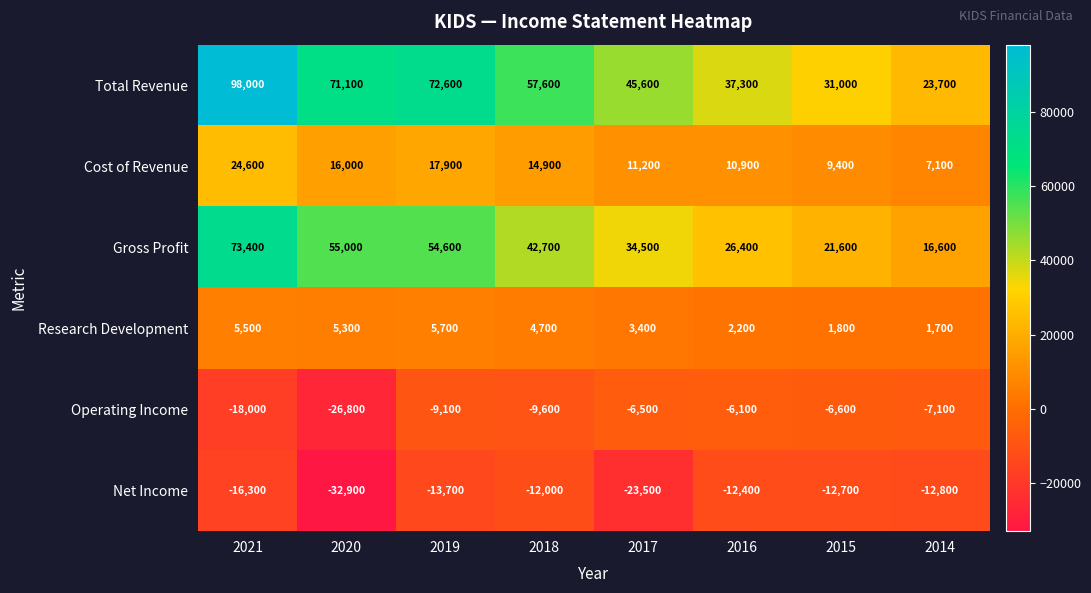

Which category has the lowest value across all series?

2020